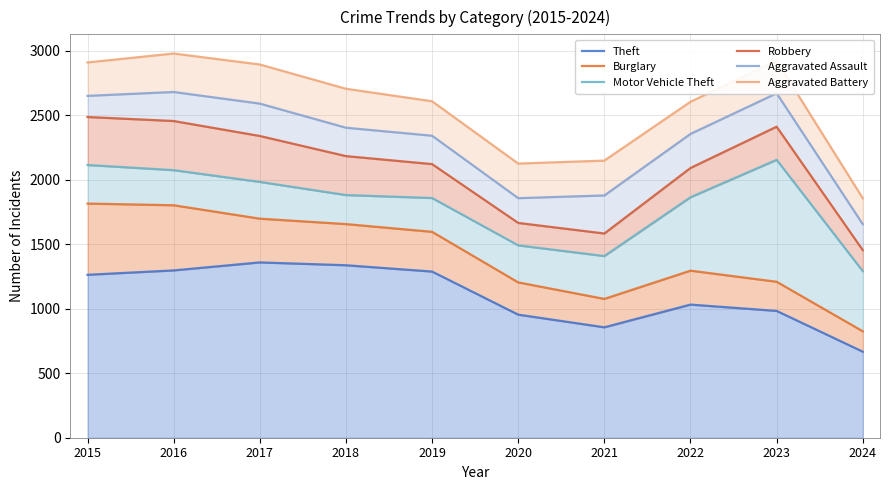

Reading left to right, extract all data points from this chart.

Theft: 1263	1297	1359	1337	1288	954	856	1032	983	667
Burglary: 1815	1802	1698	1656	1596	1204	1076	1295	1209	825
Motor Vehicle Theft: 2114	2074	1983	1881	1858	1491	1408	1864	2154	1291
Robbery: 2486	2455	2339	2183	2121	1665	1583	2091	2411	1454
Aggravated Assault: 2650	2680	2590	2403	2341	1857	1878	2355	2670	1655
Aggravated Battery: 2909	2978	2893	2705	2608	2125	2148	2604	2922	1856